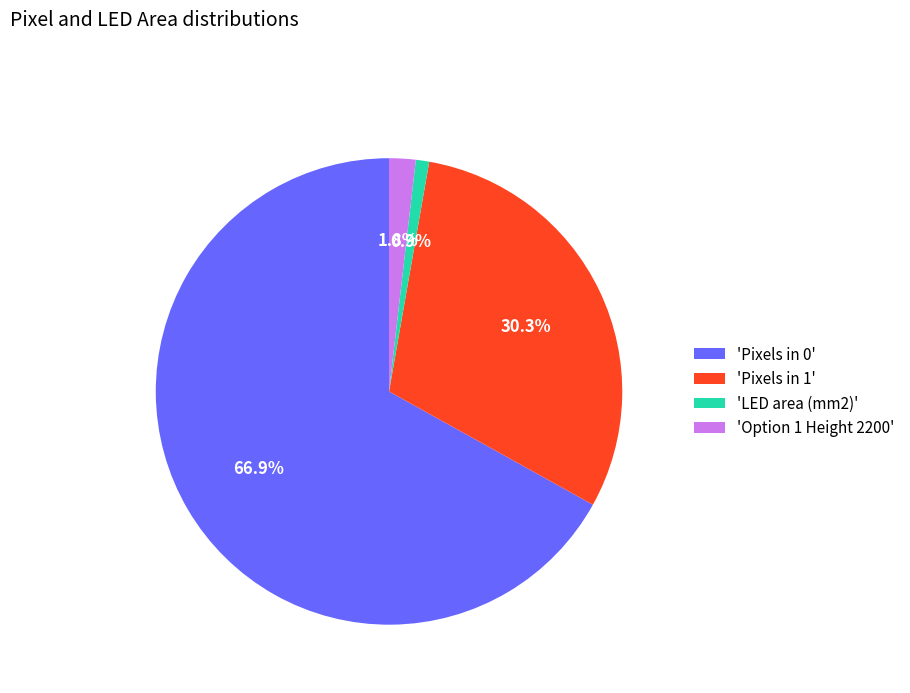

Count the number of slices in the pie.

4